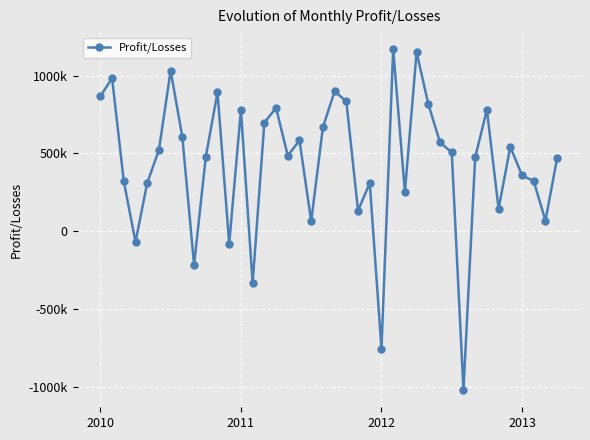

Does the chart have visible grid lines?

Yes